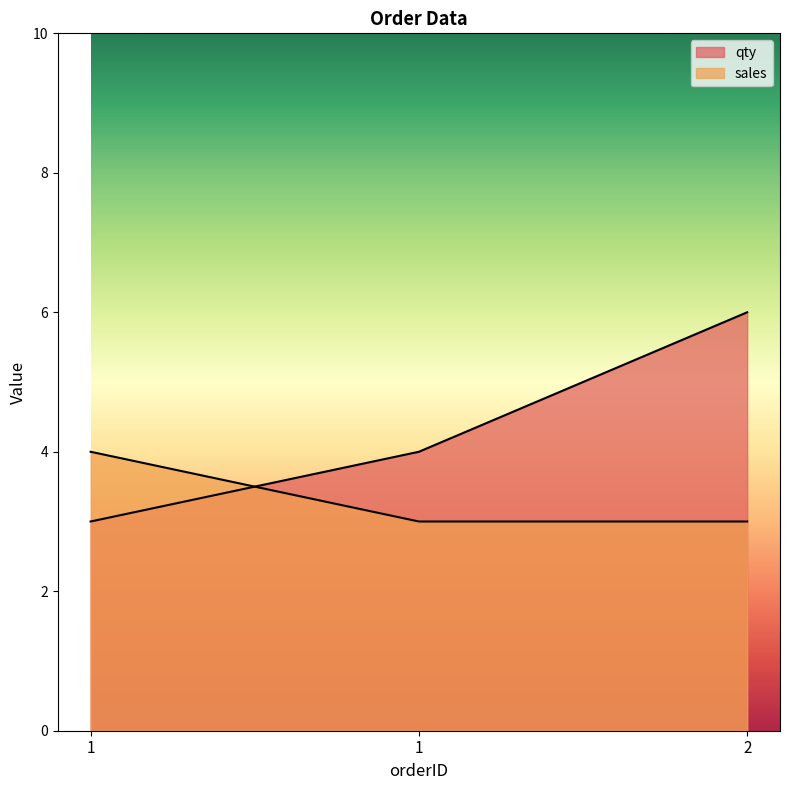

Reading right to left, transcribe all the data shown in this chart.

qty: 2=6	1=4	1=3
sales: 2=3	1=3	1=4